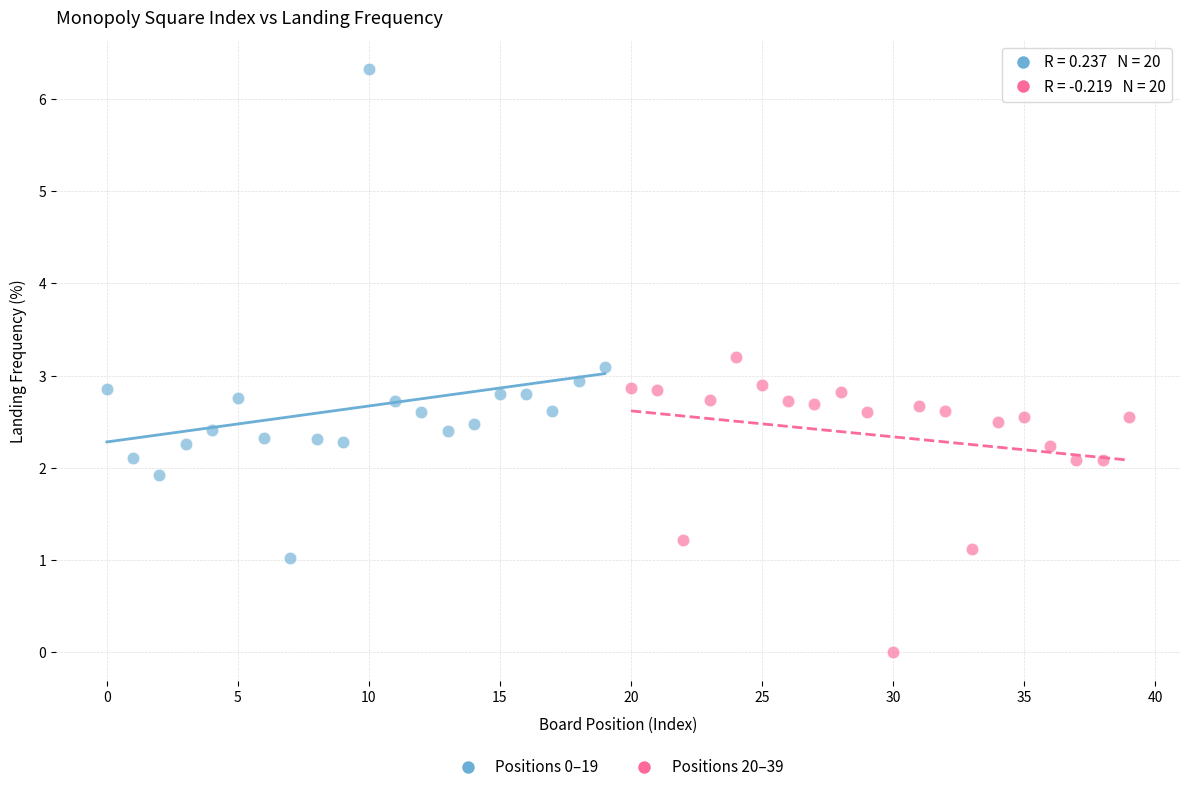

Which series reaches the maximum Y coordinate?

Positions 0–19